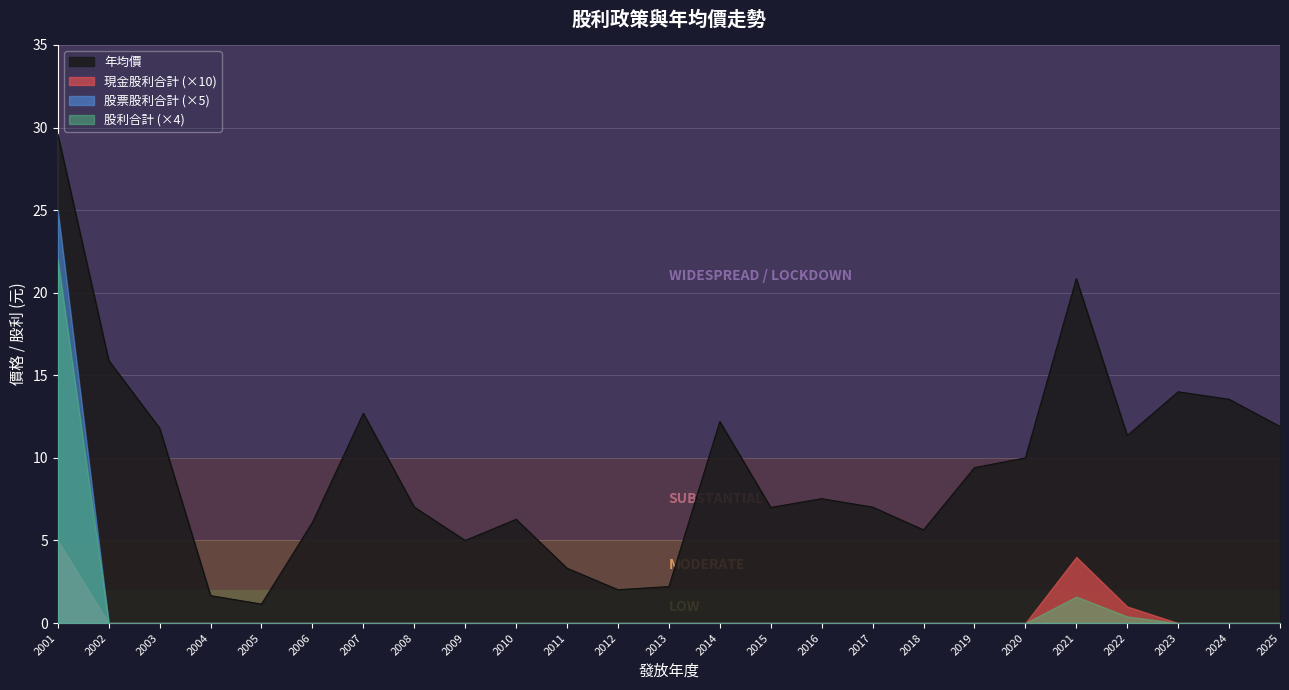

List the labels in order of 股票股利合計 value, smallest first.

2002, 2003, 2004, 2005, 2006, 2007, 2008, 2009, 2010, 2011, 2012, 2013, 2014, 2015, 2016, 2017, 2018, 2019, 2020, 2021, 2022, 2023, 2024, 2025, 2001